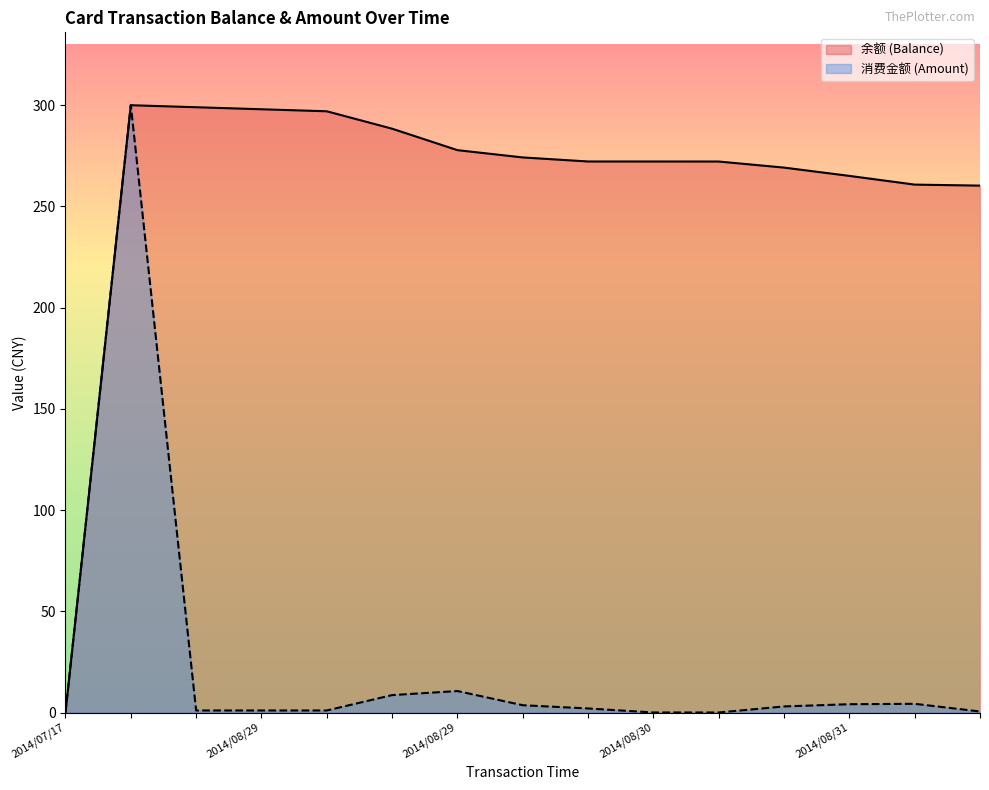

At which category does 余额 (Balance) reach its first local peak?

2014/08/28